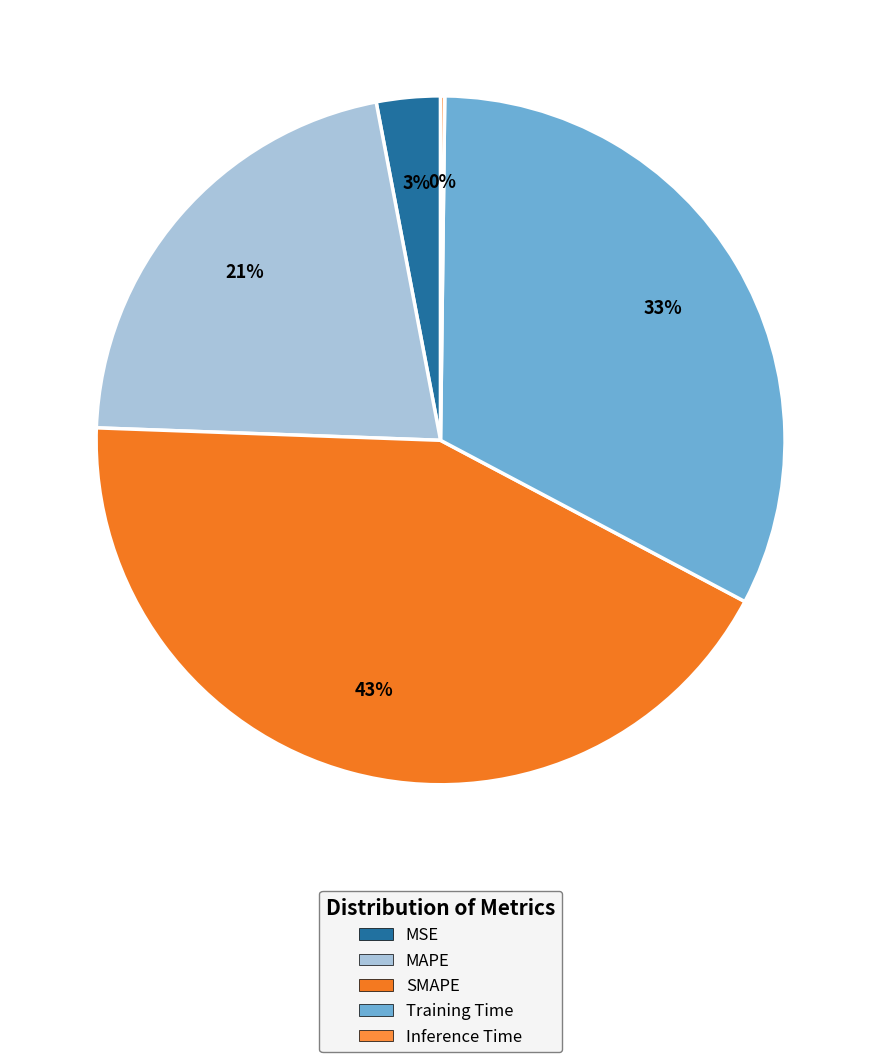

The Inference Time slice represents 11% of the pie. True or false?

False